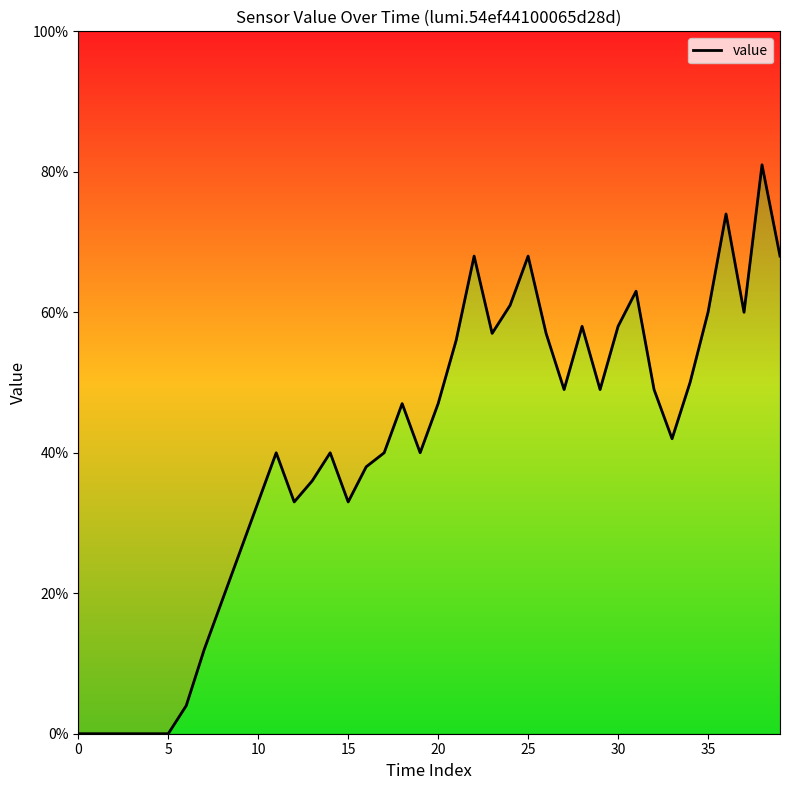

What is the sum of the values at 14 and 9?

66